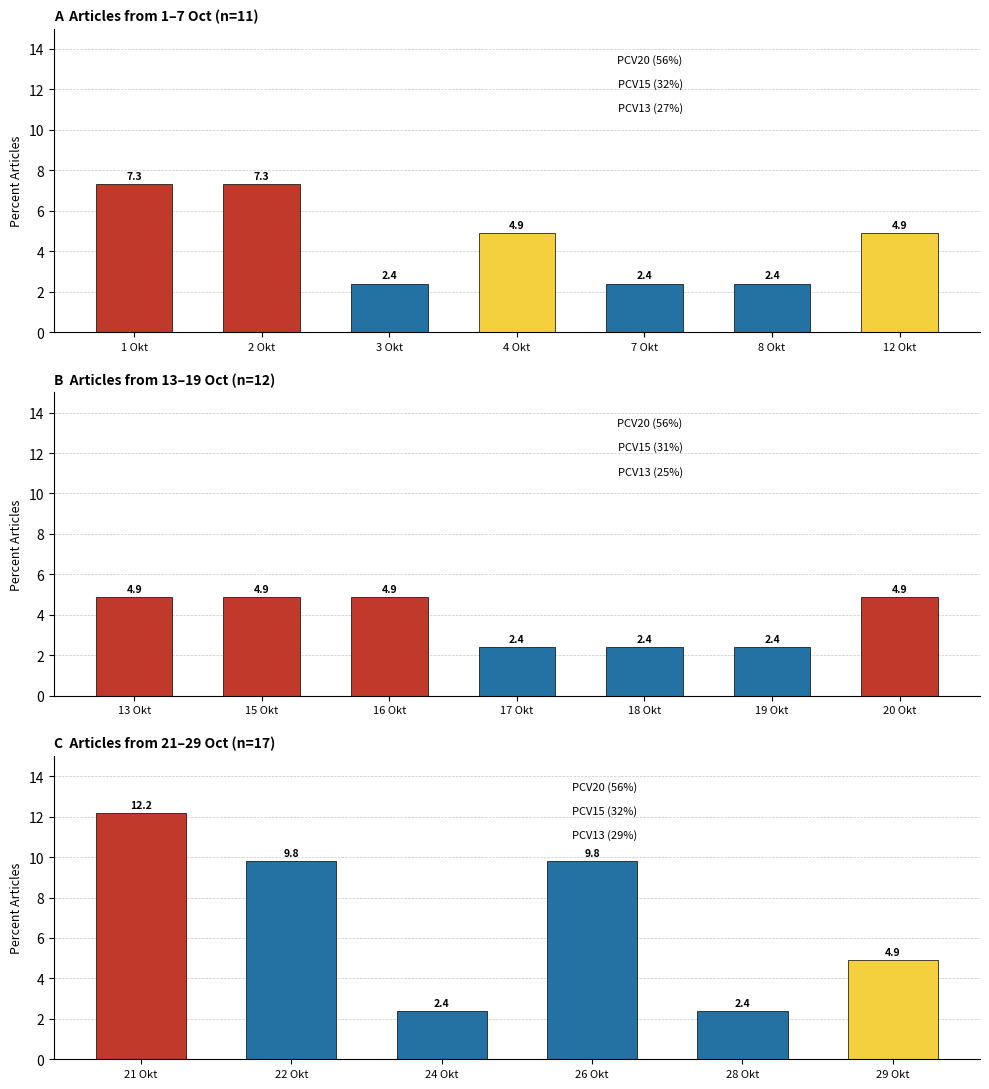

What is the difference between the maximum and minimum values?

9.8